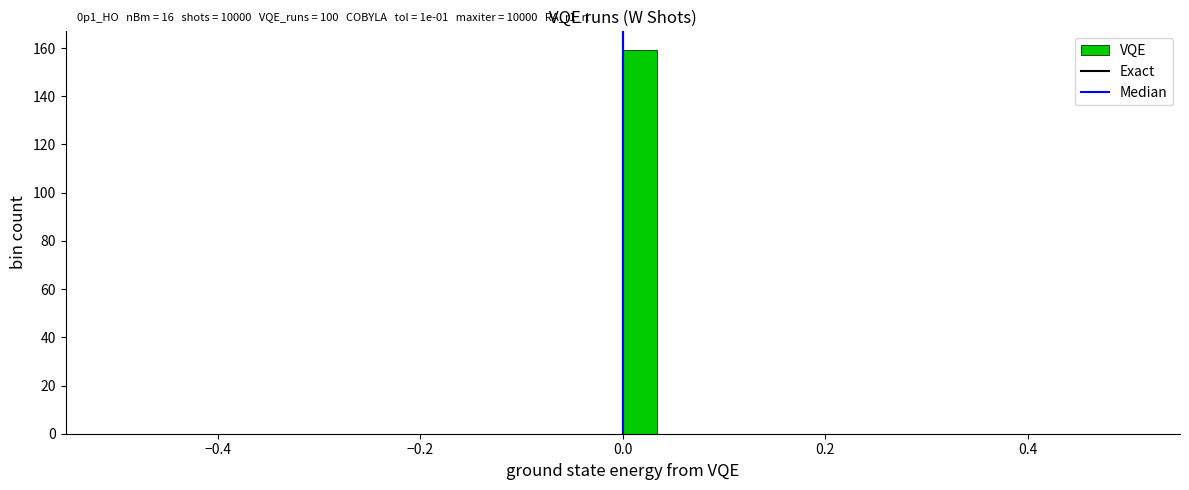

Read against the x-axis, roughly where is the centre of the tallest bar?

0.02